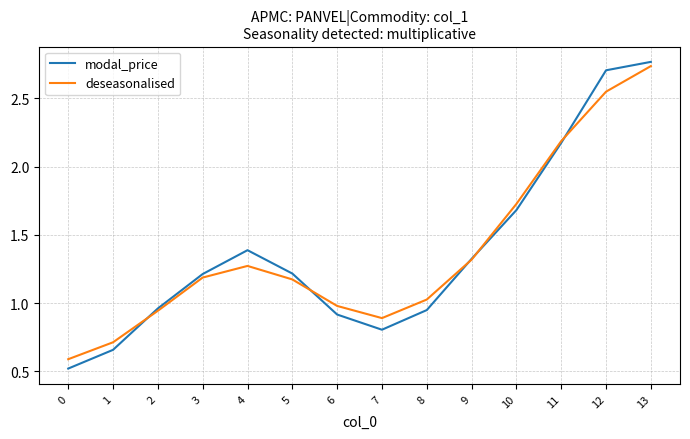

The value of modal_price at 12 is 2.7. True or false?

True